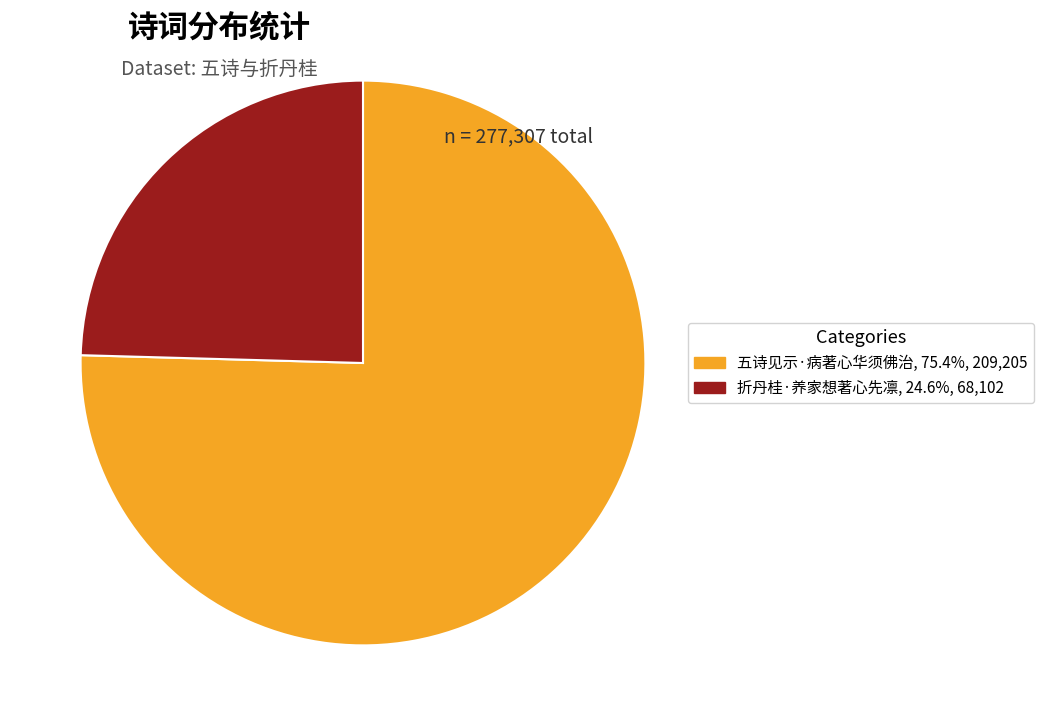

Count the number of slices in the pie.

2